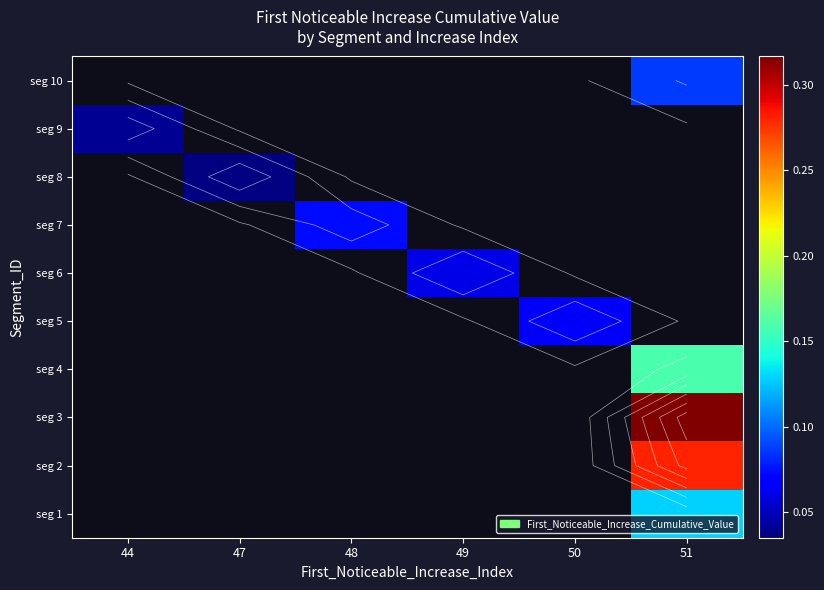

True or false: seg 8 has a value of 0.0 at 47.

False